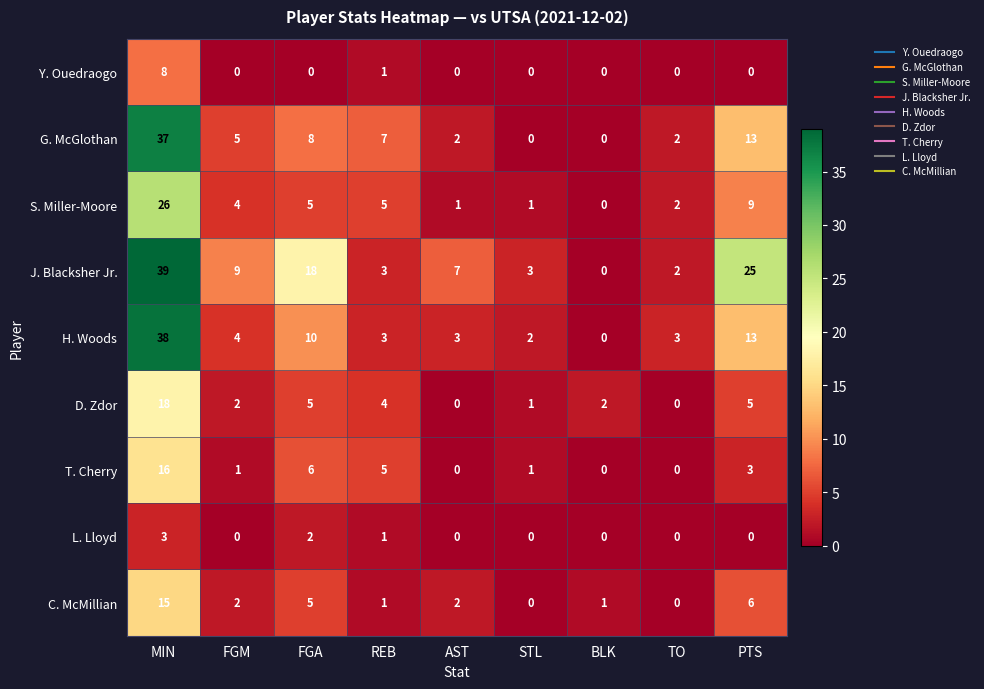

Which series has the largest total across all categories?

J. Blacksher Jr.